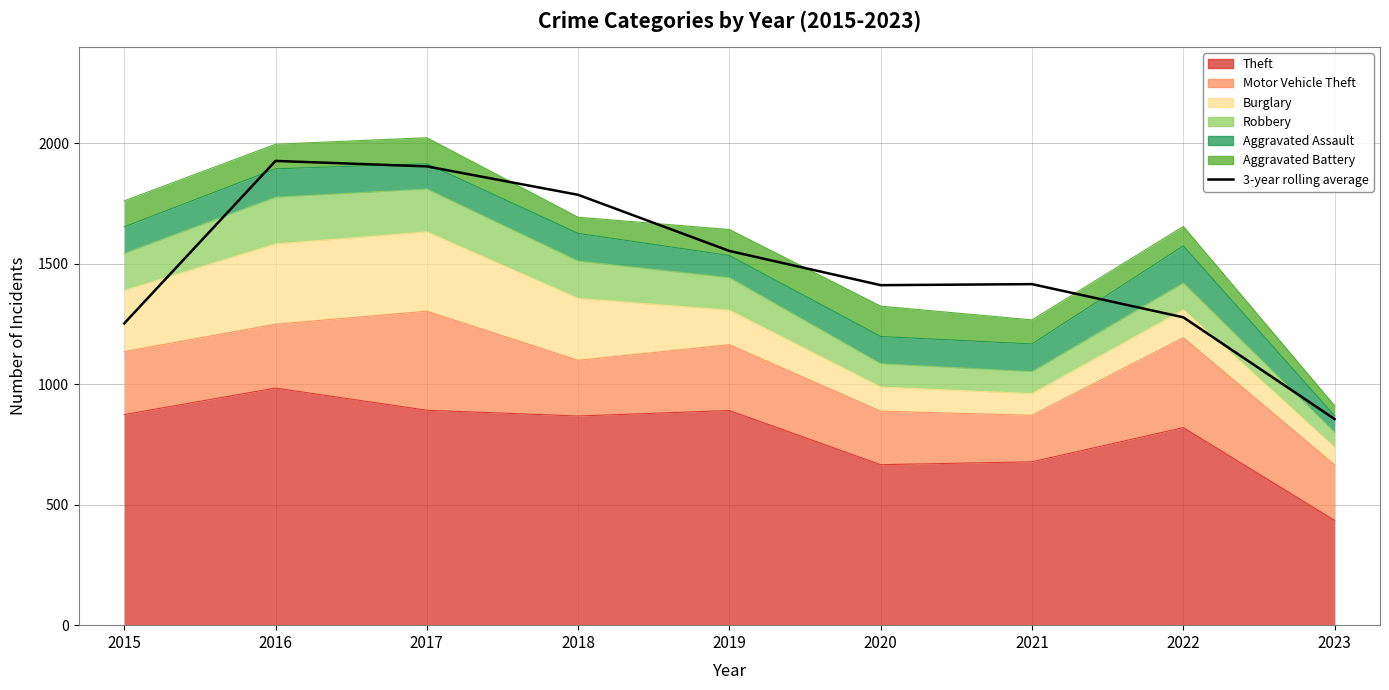

At which category does the chart reach its minimum across all series?

2023